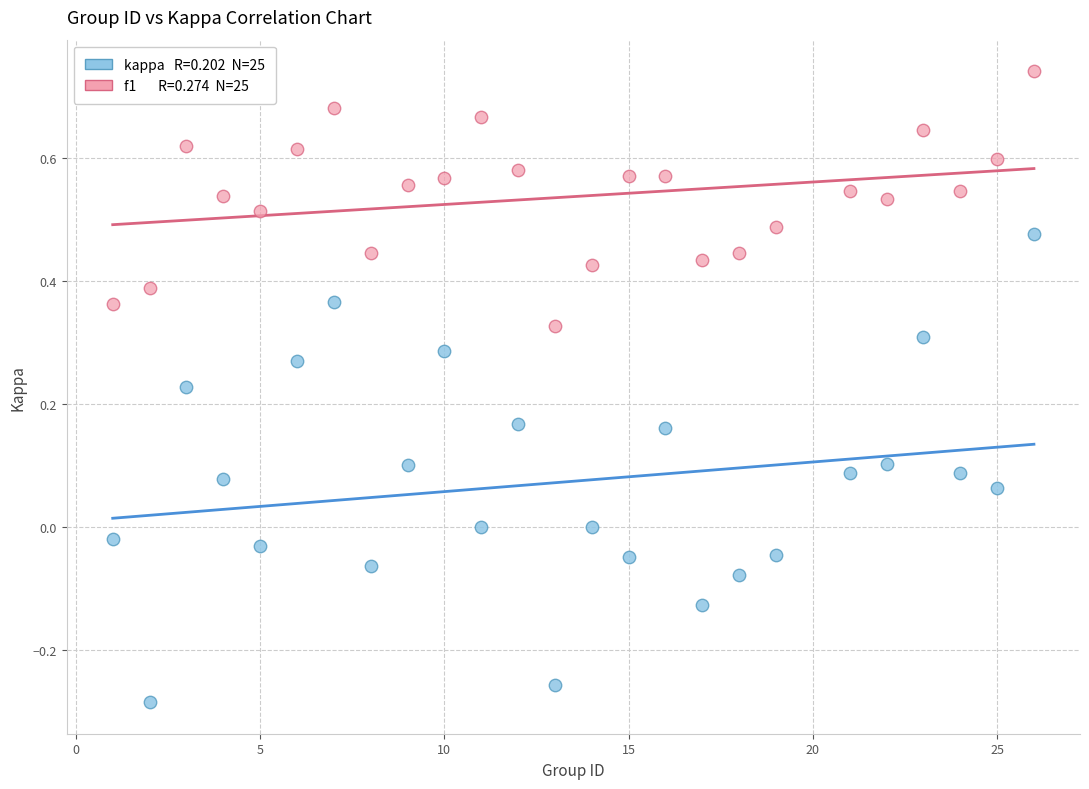

Across all data points, what is the range of X values (max minus min)?

25.0